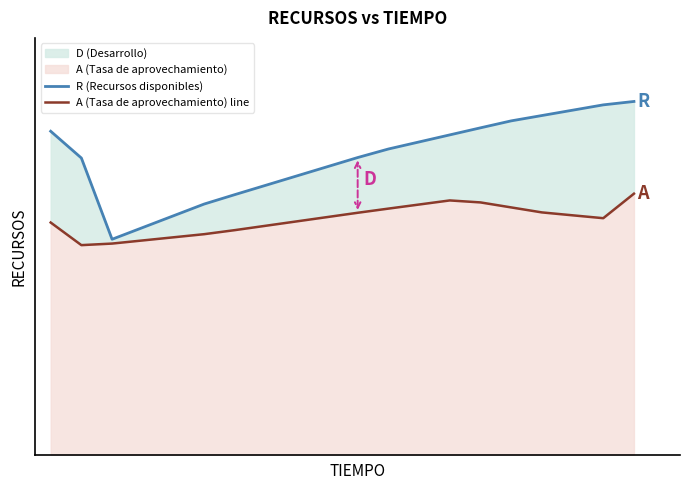

Rank the categories by A (Tasa de aprovechamiento) line value from highest to lowest.

19, 13, 14, 12, 15, 11, 16, 10, 17, 9, 18, 8, 0, 7, 6, 5, 4, 3, 2, 1